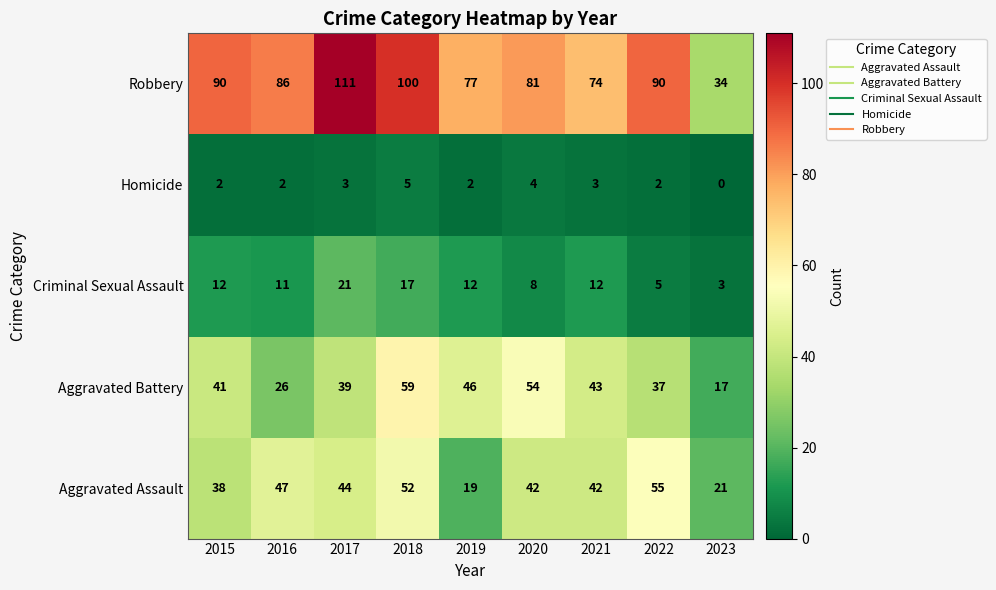

True or false: Aggravated Assault has a value of 32 at 2022.

False